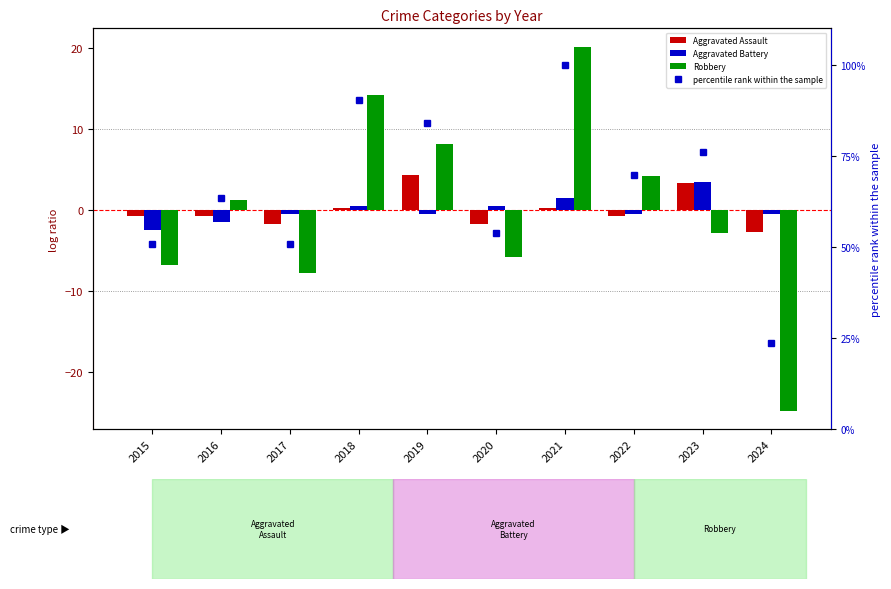

Reading left to right, what are all the values shown in this chart?

Aggravated Assault: 2015=-0.7	2016=-0.7	2017=-1.7	2018=0.3	2019=4.3	2020=-1.7	2021=0.3	2022=-0.7	2023=3.3	2024=-2.7
Aggravated Battery: 2015=-2.5	2016=-1.5	2017=-0.5	2018=0.5	2019=-0.5	2020=0.5	2021=1.5	2022=-0.5	2023=3.5	2024=-0.5
Robbery: 2015=-6.8	2016=1.2	2017=-7.8	2018=14.2	2019=8.2	2020=-5.8	2021=20.2	2022=4.2	2023=-2.8	2024=-24.8
percentile rank within the sample: 2015=50.8	2016=63.5	2017=50.8	2018=90.5	2019=84.1	2020=54.0	2021=100.0	2022=69.8	2023=76.2	2024=23.8